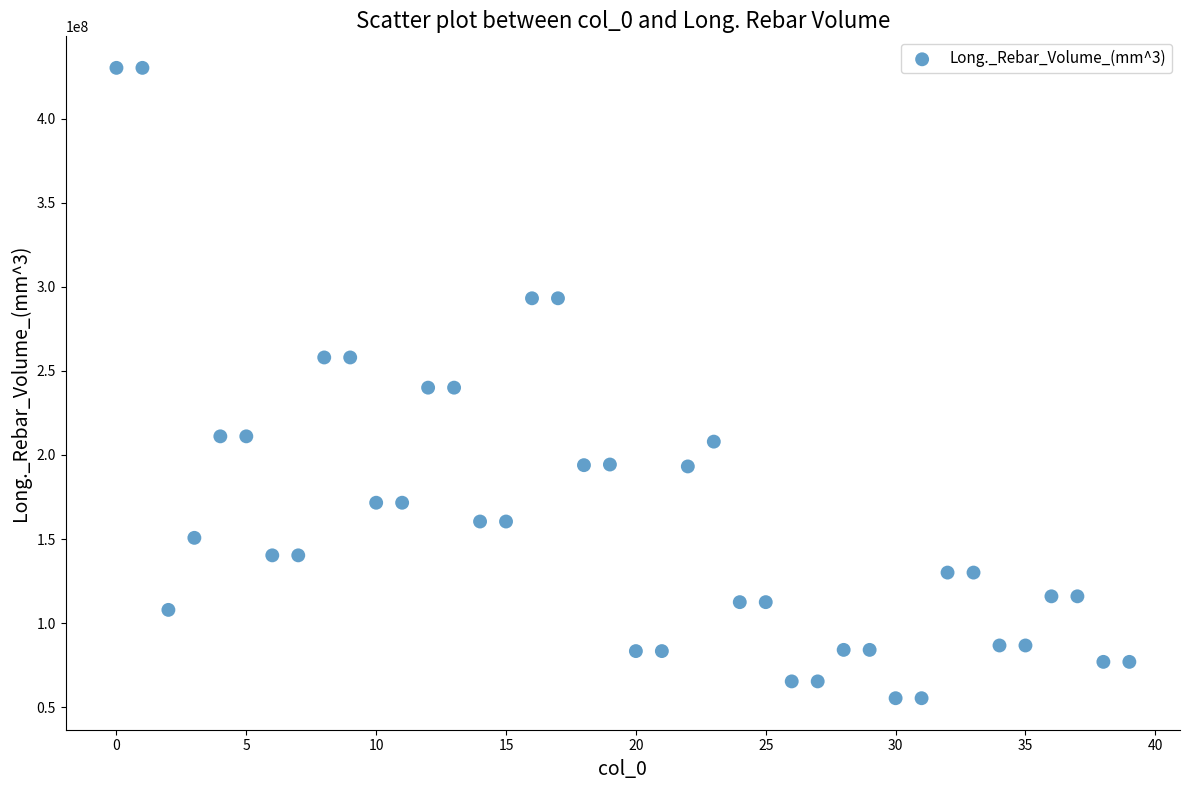

What is the range of Y values (max minus min)?

374829000